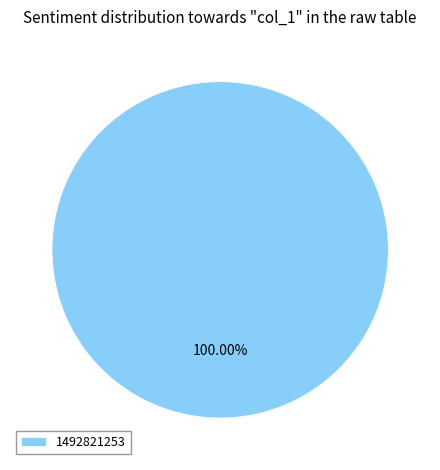

Rank the categories by value from highest to lowest.

1492821253